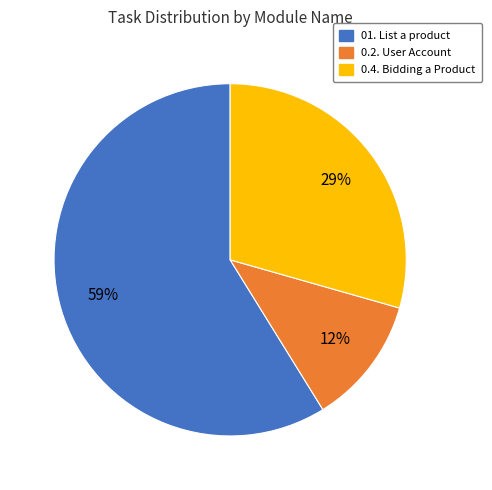

To the nearest percent, what is the difference between the largest and smallest slice percentages?

47%